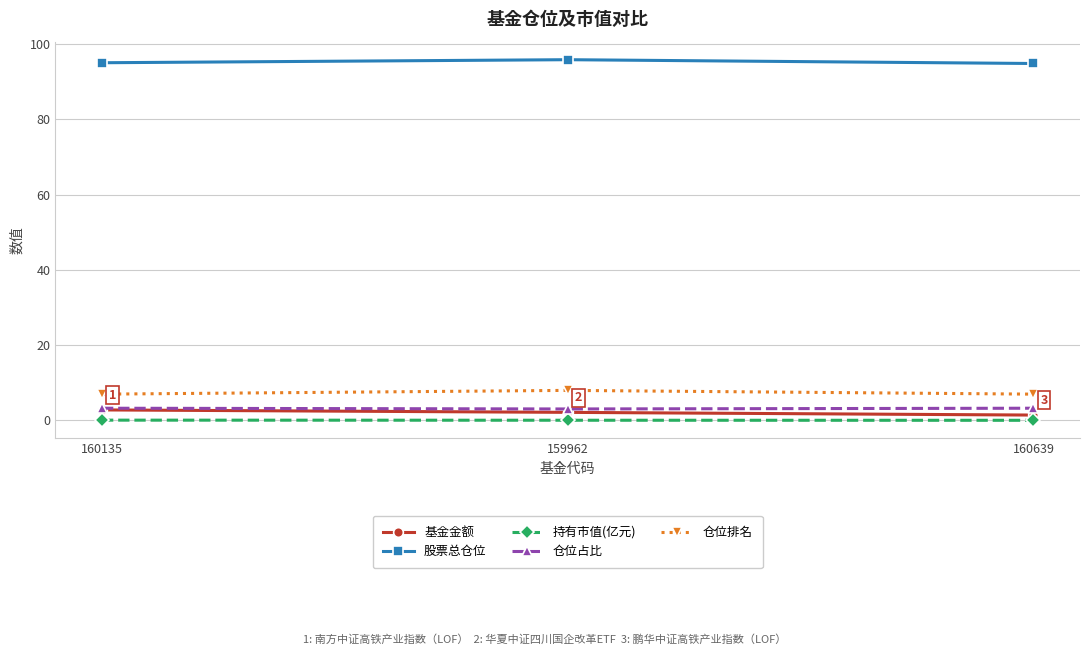

What is the value of the 仓位排名 point at the 2nd from the left?

8.0